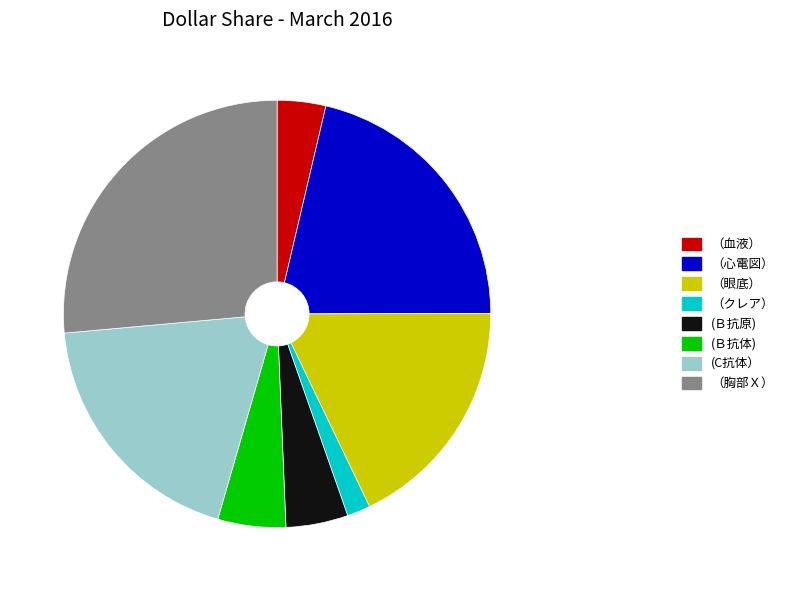

Which slice is the largest?

（胸部Ｘ）